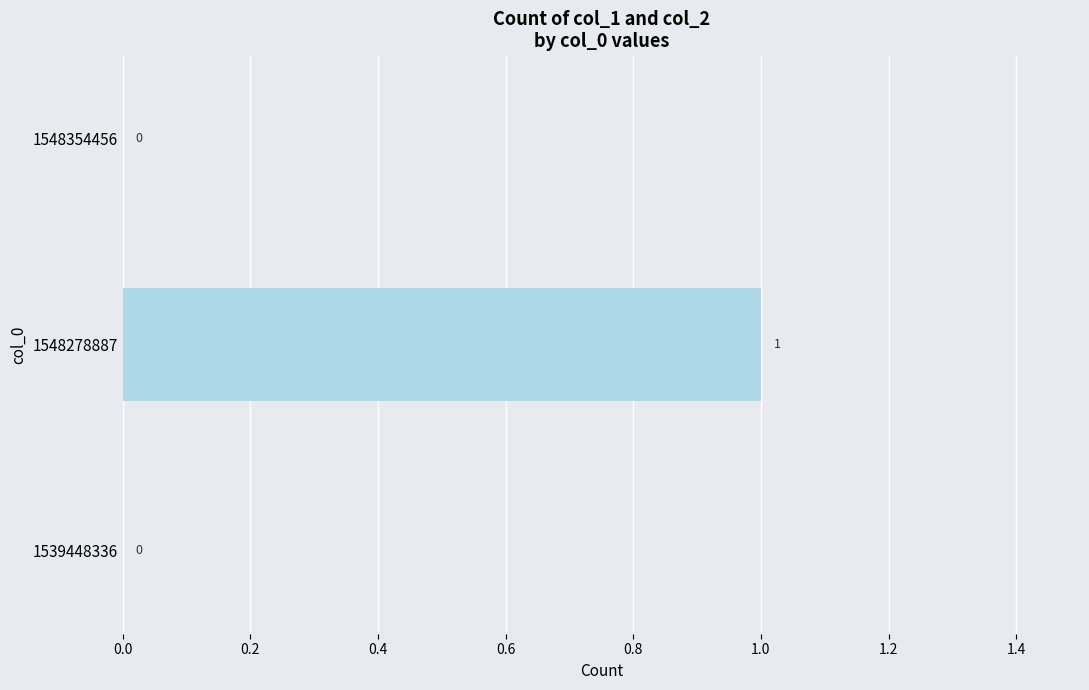

Is it true that the value at 1539448336 is 0?

True